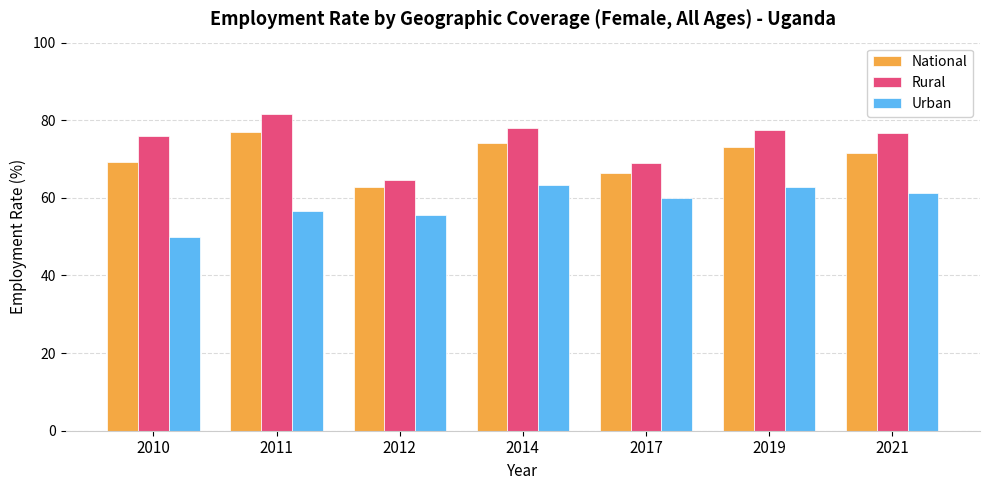

What is the total value across all series at 2011?

215.2